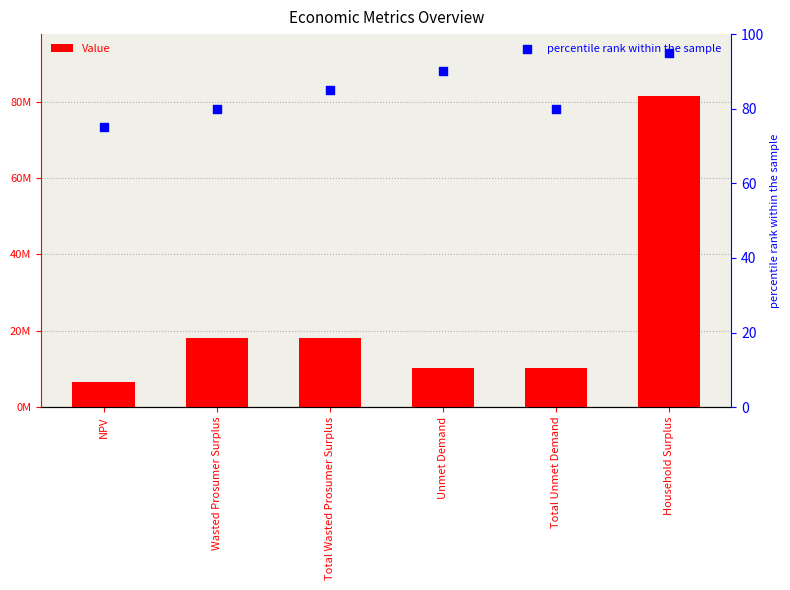

Which series has the largest total across all categories?

Value